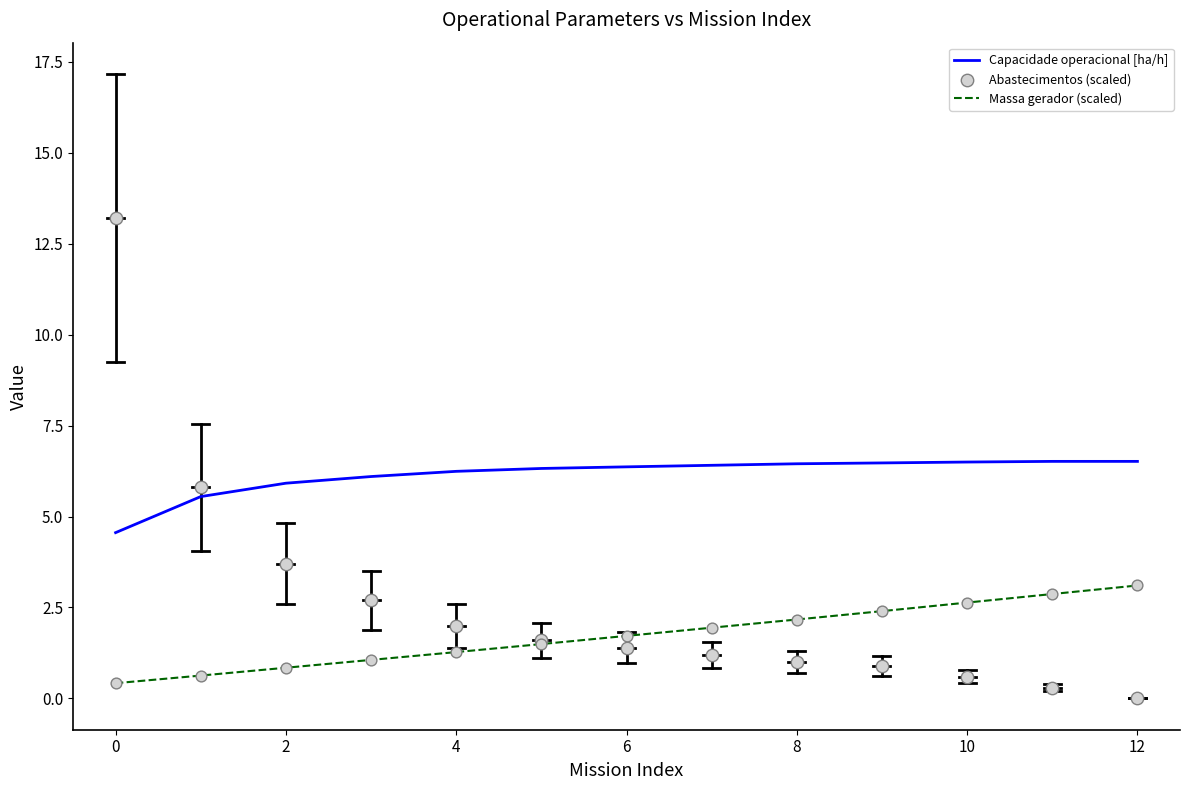

At how many categories does at least one series exceed 12?

1